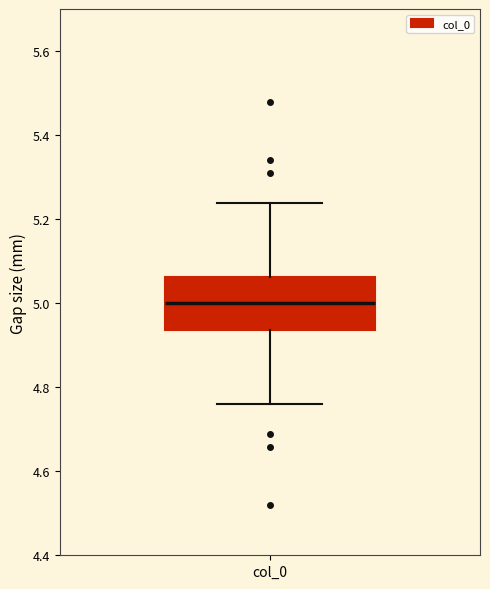

Transcribe this box plot: give where the median line is, the range the box spans, and where the two whiskers end, as read against the y-axis. The values are not printed on the chart, so give them approximately, as read against the axis.

median 5.00, box 4.94 to 5.06, whiskers 4.76 to 5.24